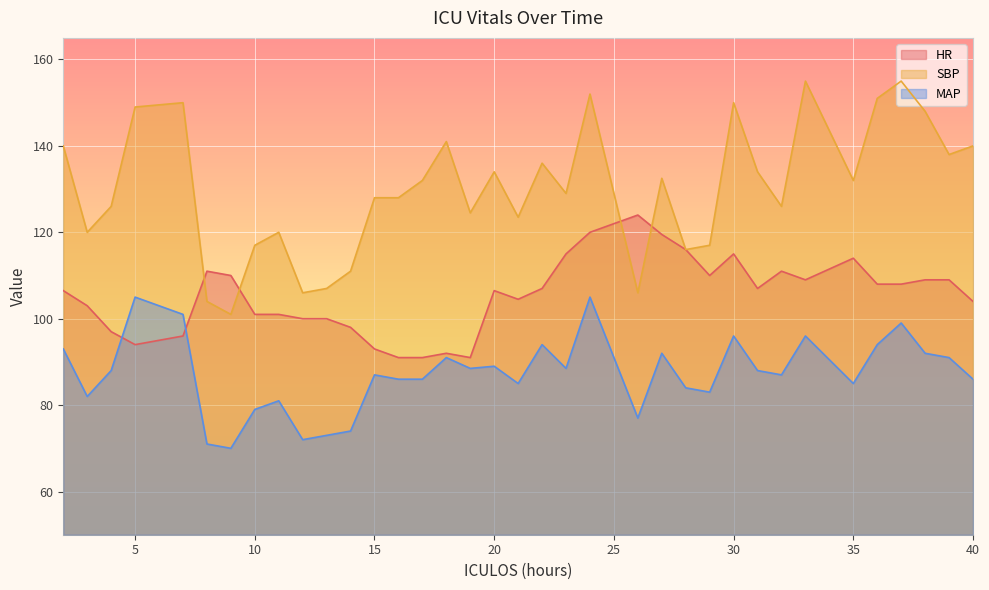

At which category does HR reach its first local peak?

8